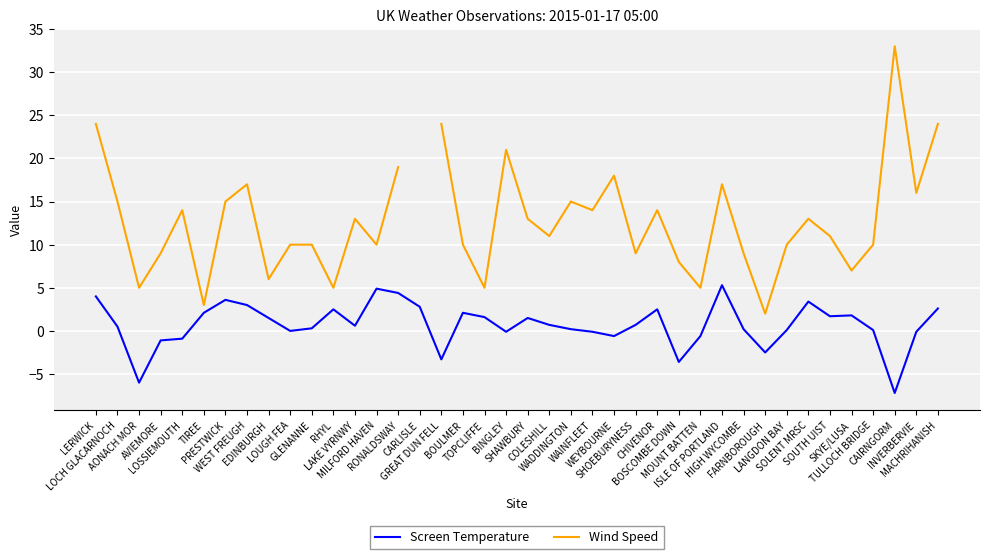

What is the total value across all series at LAKE VYRNWY?

13.6